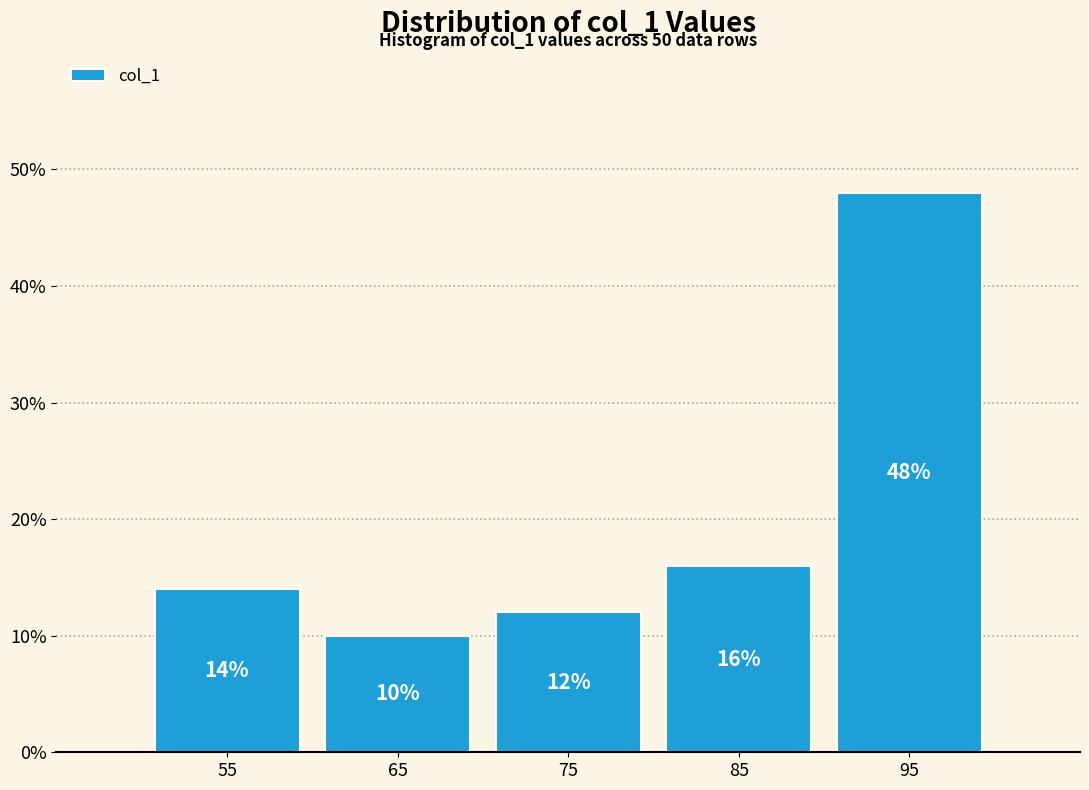

Reading left to right, transcribe this chart: for each bar, give the range it covers on the x-axis and its height.

50 to 60: 14
60 to 70: 10
70 to 80: 12
80 to 90: 16
90 to 100: 48